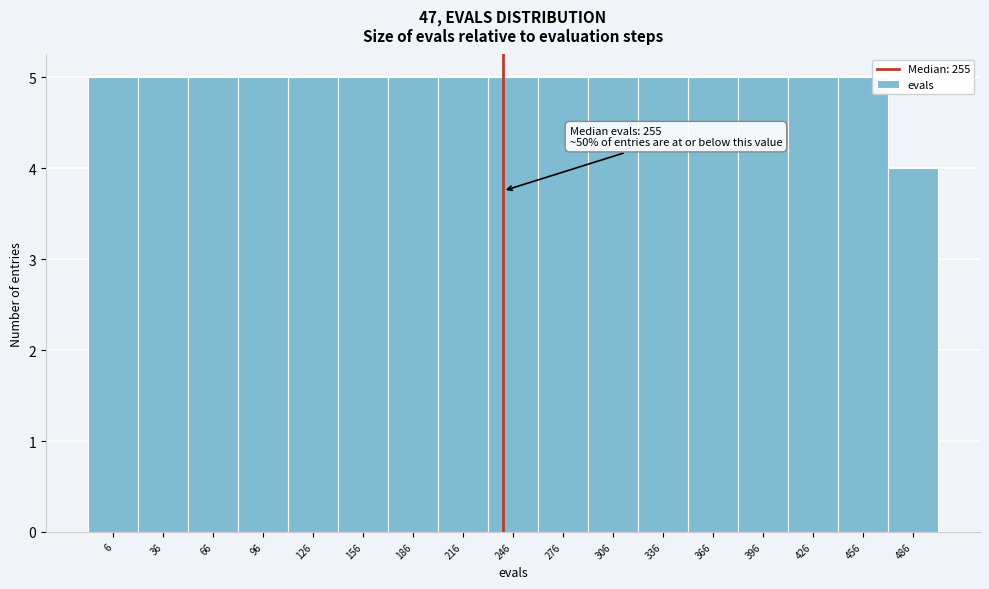

Reading left to right, list all the values displayed in this chart.

5	5	5	5	5	5	5	5	5	5	5	5	5	5	5	5	4